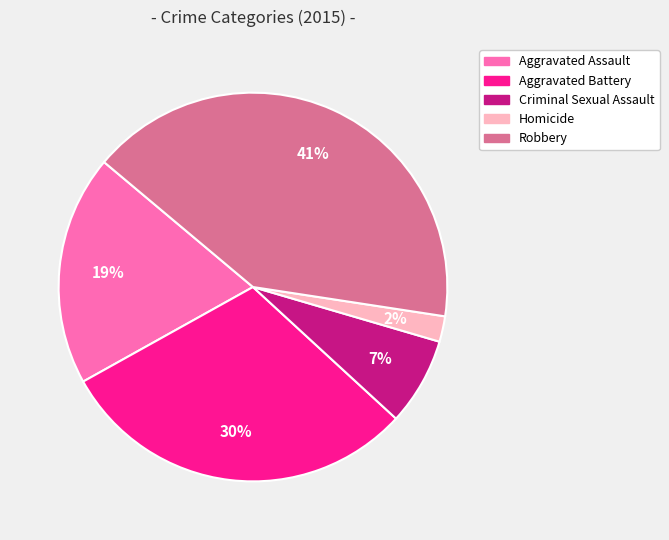

To the nearest percent, what is the difference between the largest and smallest slice percentages?

39%